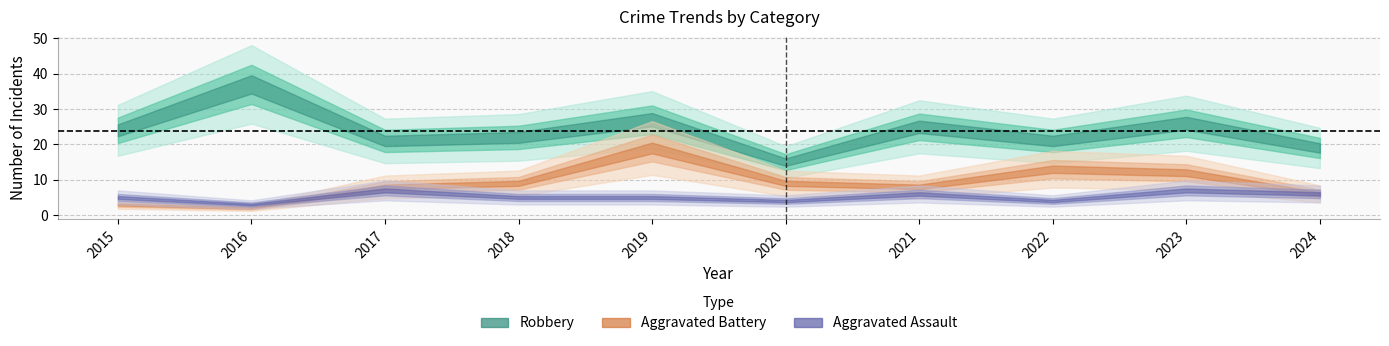

The value of Aggravated Battery at 2024 is 1. True or false?

False